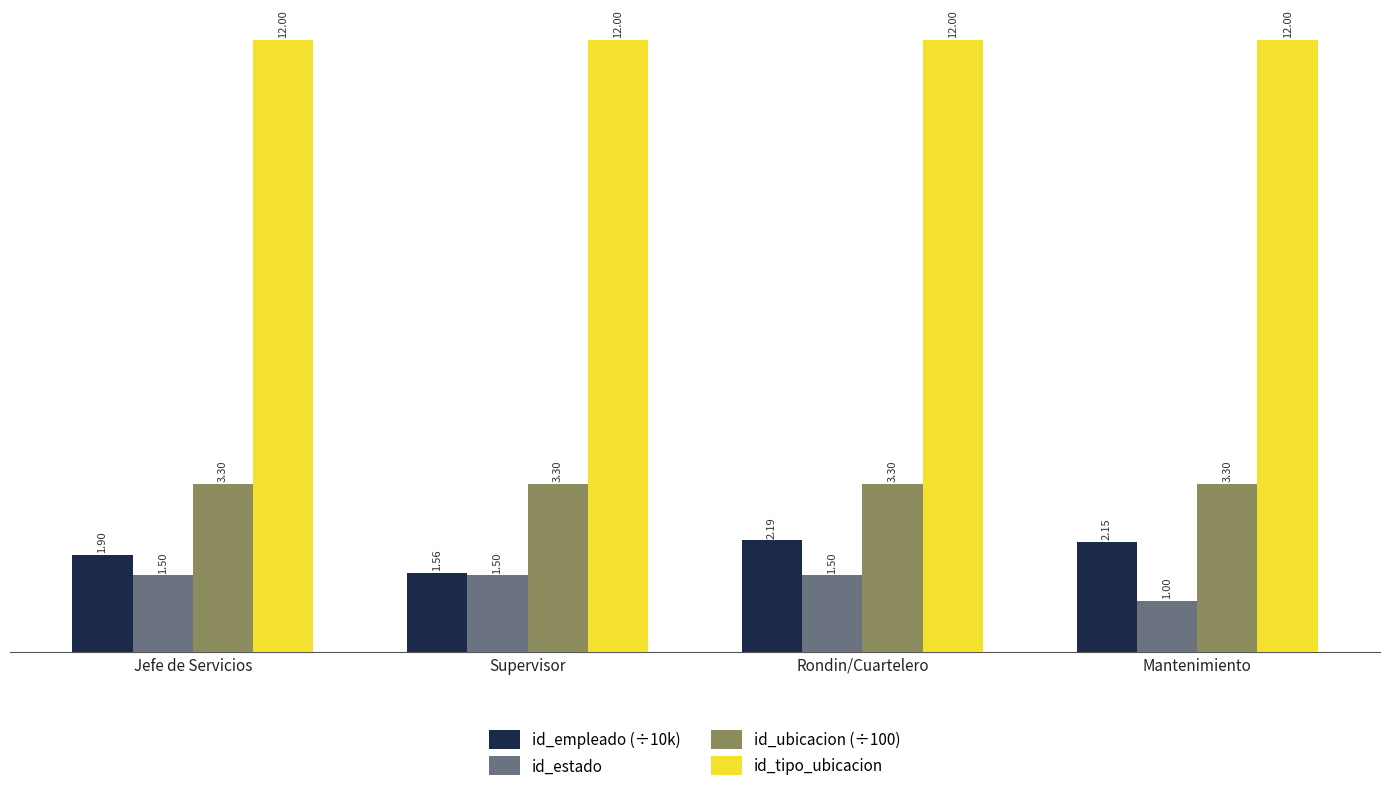

Which series has the largest total across all categories?

id_tipo_ubicacion